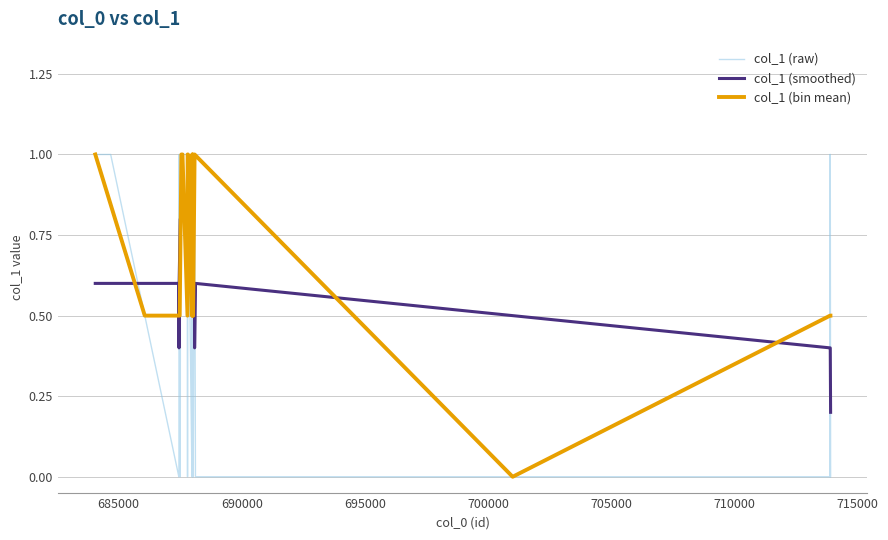

Which category has the lowest value across all series?

687448